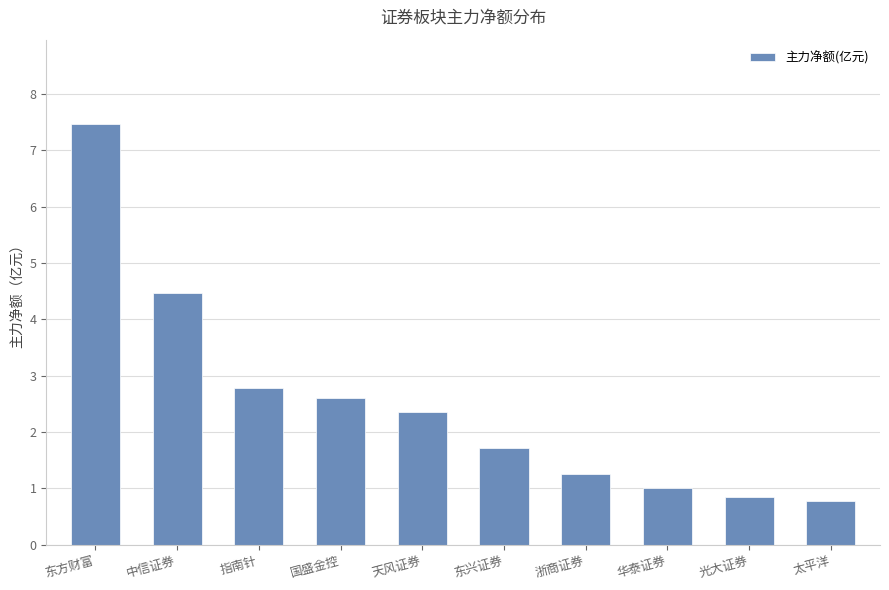

What is the average value?

2.5